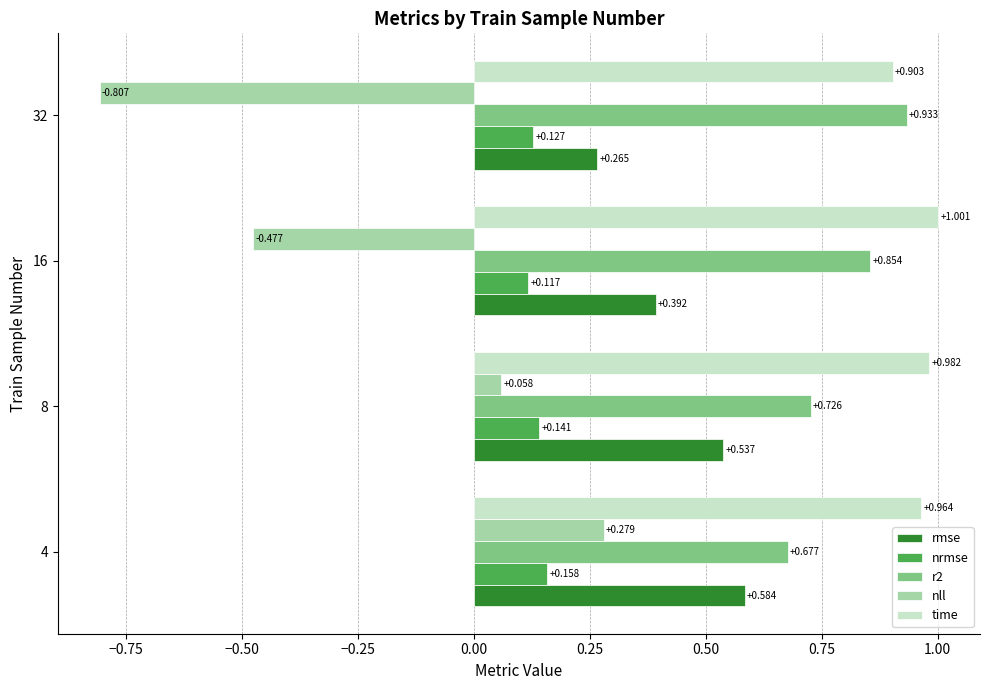

List the labels in order of rmse value, largest first.

4, 8, 16, 32